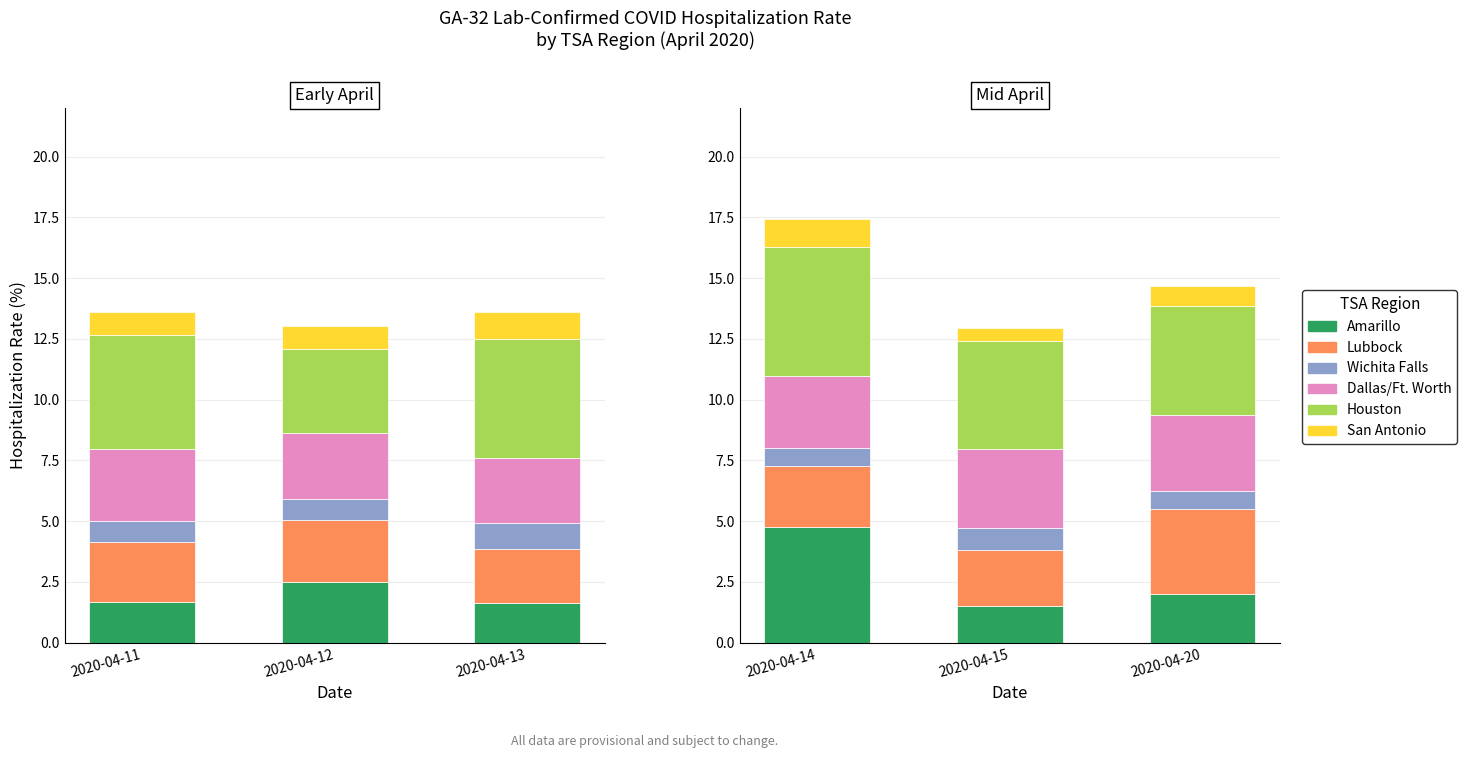

What is the average value of the Dallas/Ft. Worth series?

3.1